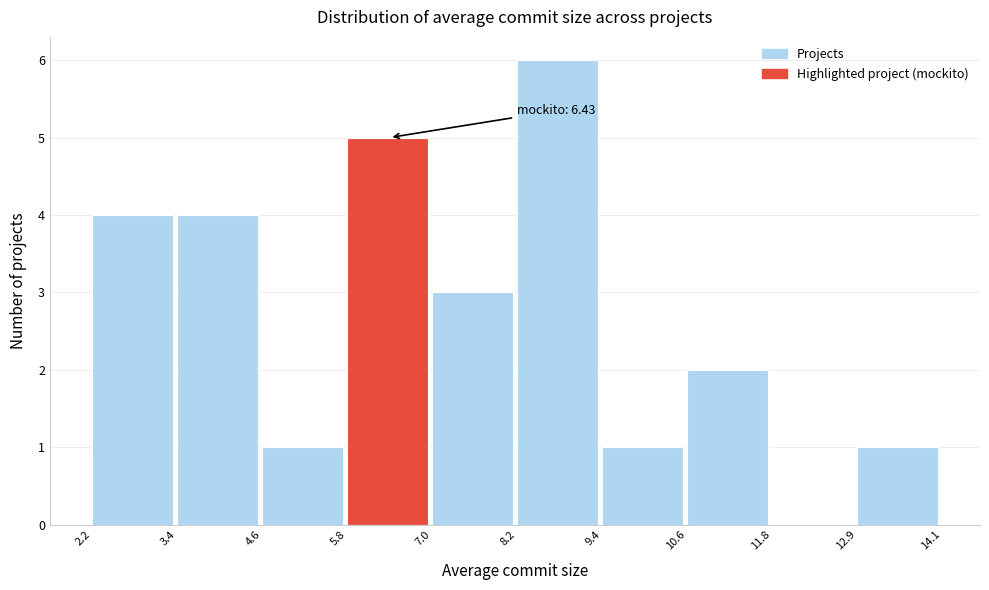

Which range on the x-axis has the tallest bar?

8.2 to 9.4